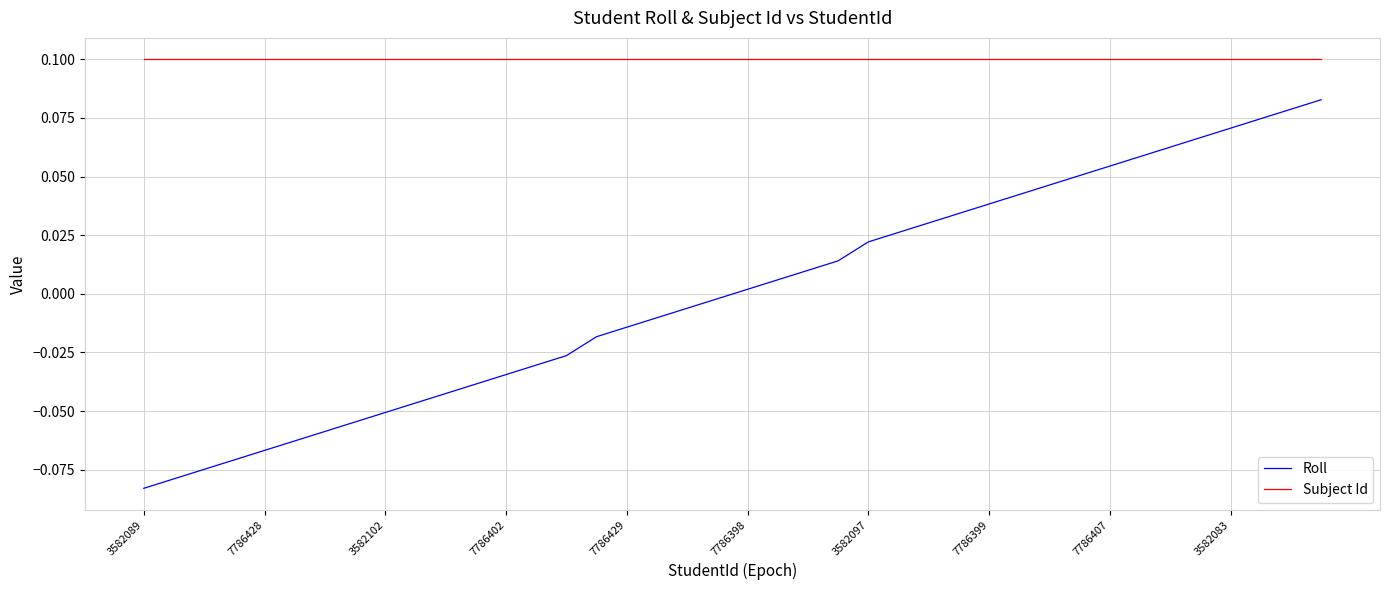

True or false: Roll and Subject Id intersect in this chart.

False